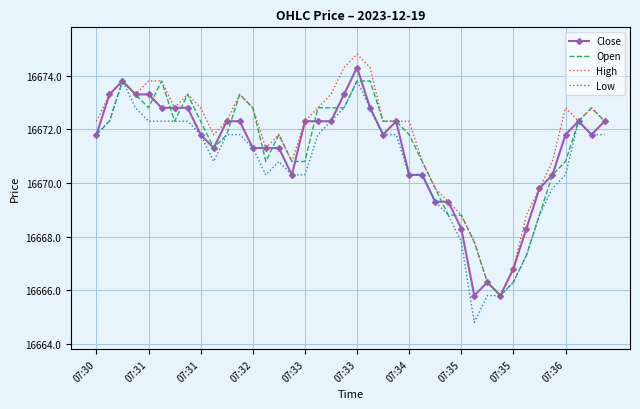

What is the smallest value displayed?

16664.8